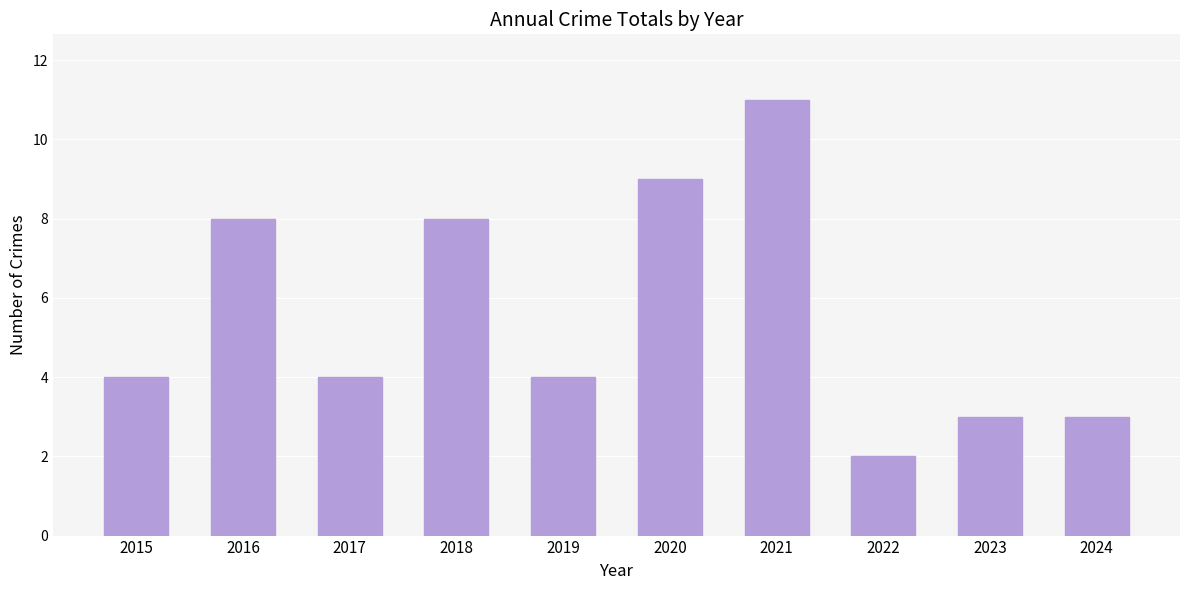

What is the ratio of the value at 2024 to the value at 2016?

0.4